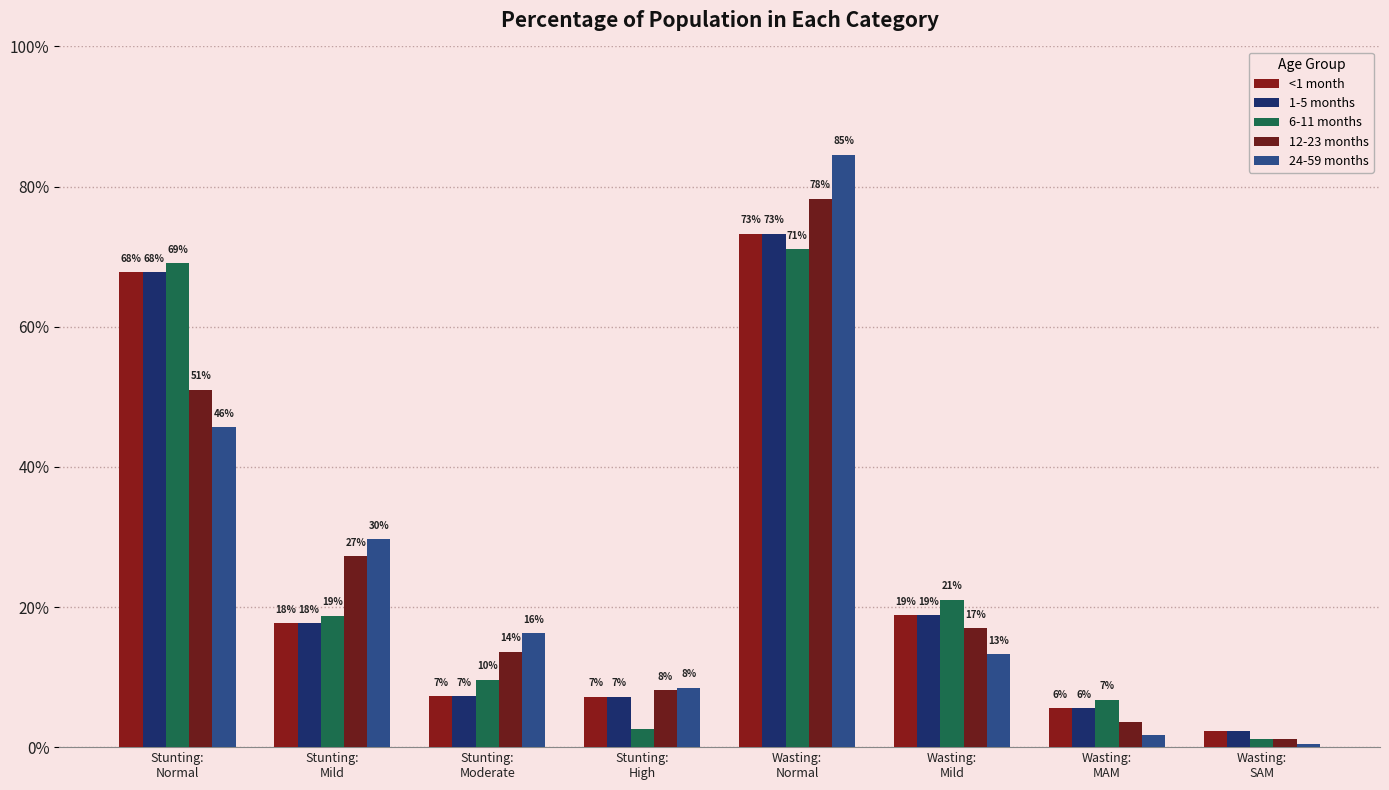

The value of <1 month at Stunting:
Moderate is 0.0. True or false?

False